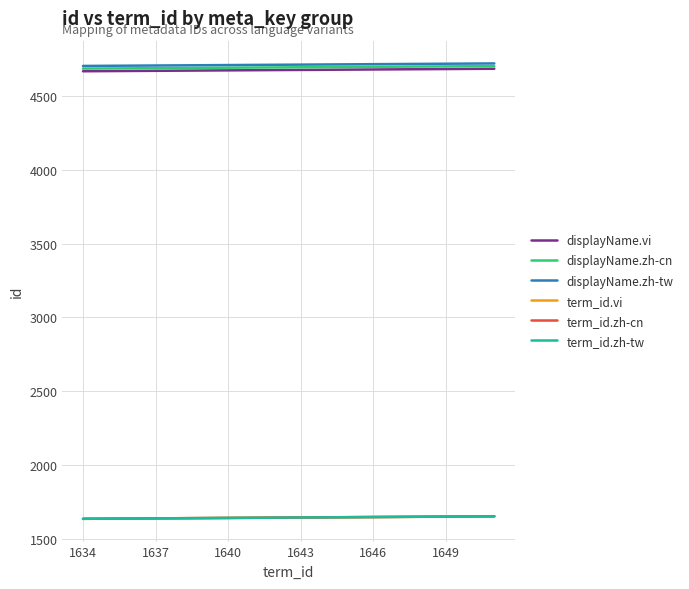

Does the chart display data point markers on the line(s)?

No